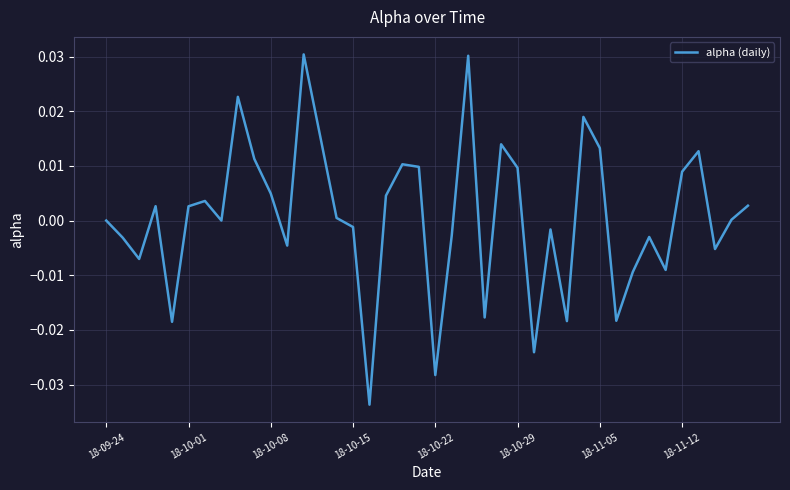

True or false: the data has more than 1 interior local peaks.

True